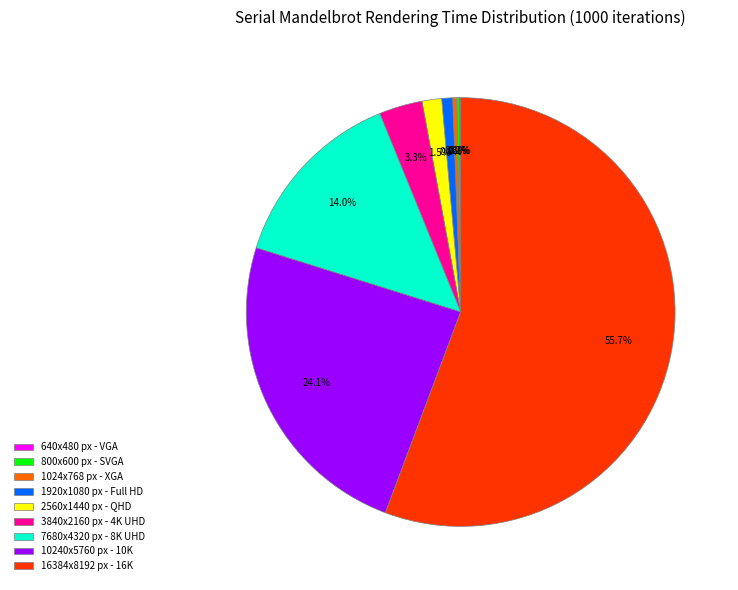

What percentage is NOT represented by 2560x1440 px - QHD?

98.5%